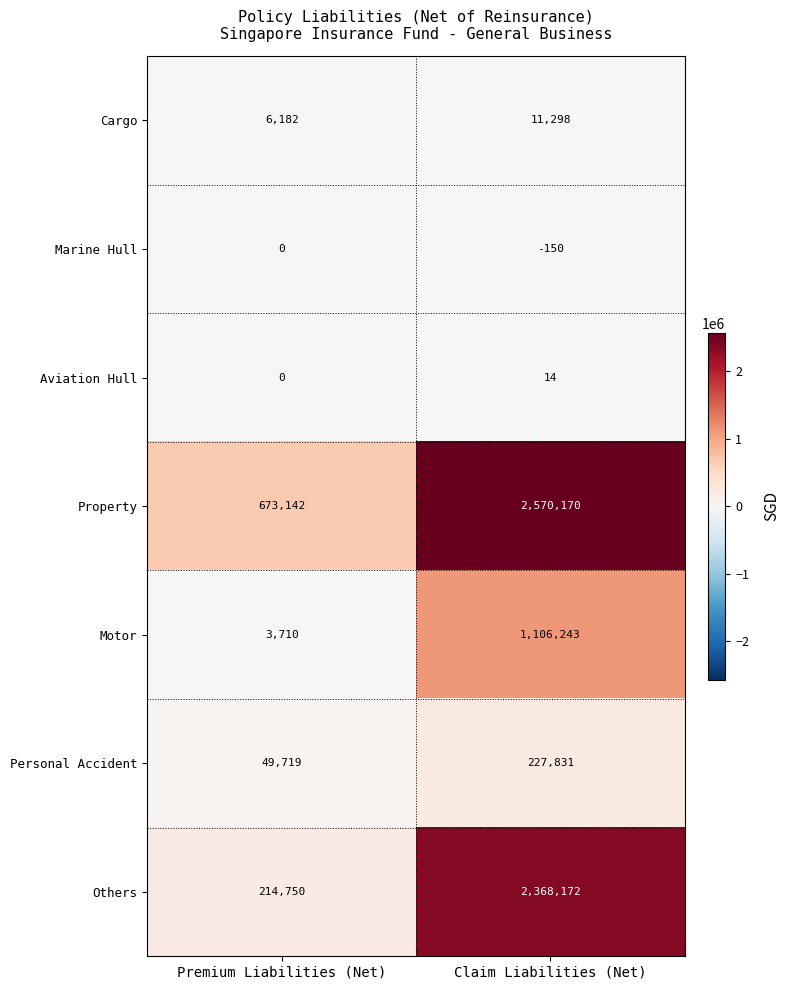

Where is Others nearest to the value 1291461?

Premium Liabilities (Net)